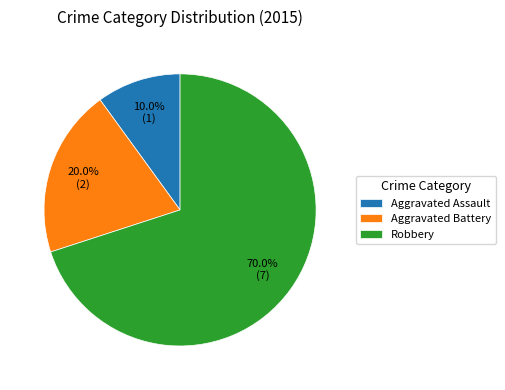

To the nearest percent, what is the difference between the largest and smallest slice percentages?

60%